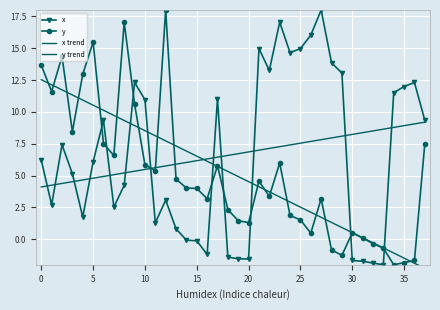

What is the sum of all x values?

252.8